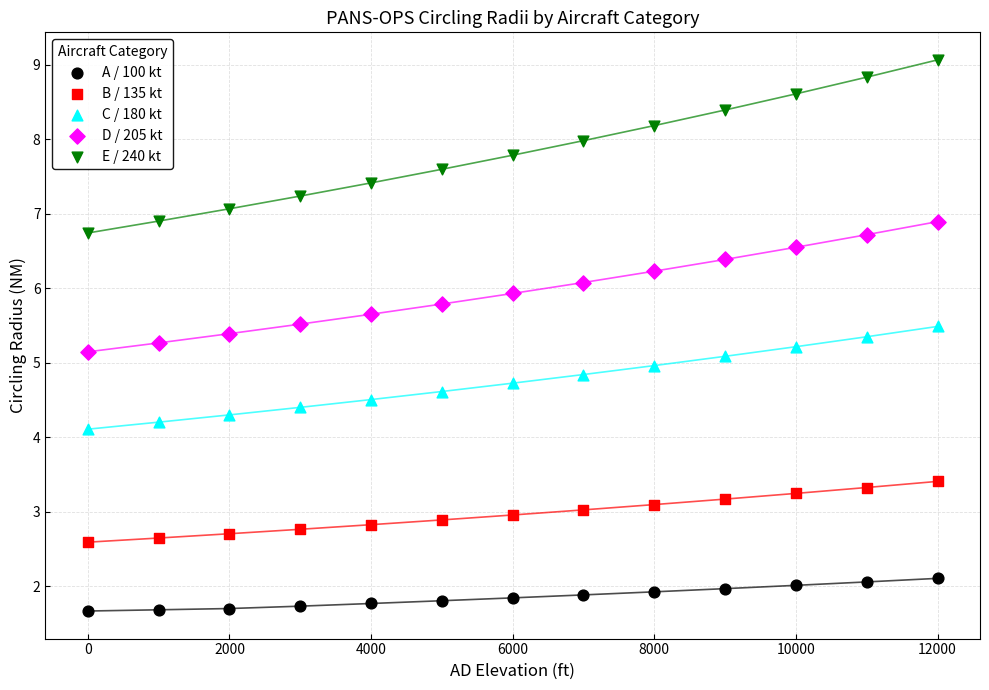

Which series contains the highest Y value?

E / 240 kt